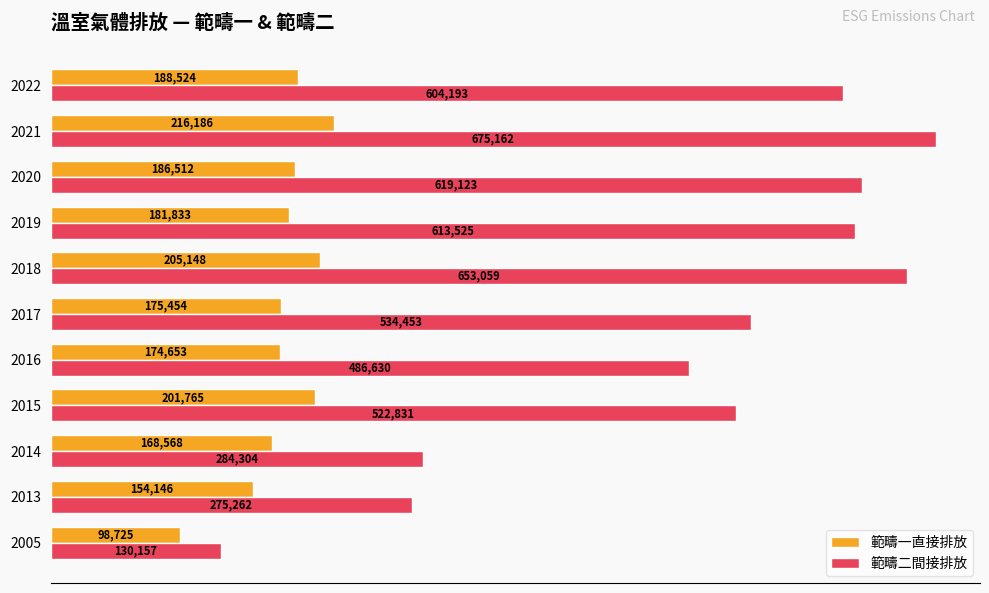

Which series has the largest total across all categories?

範疇二間接排放